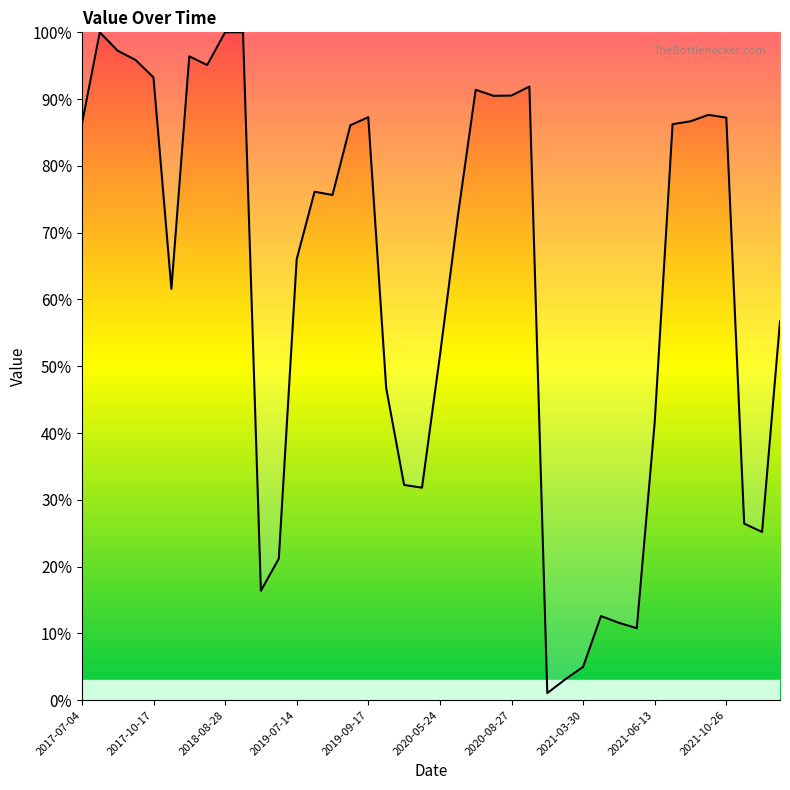

What is the difference between the maximum and minimum values?

98.9